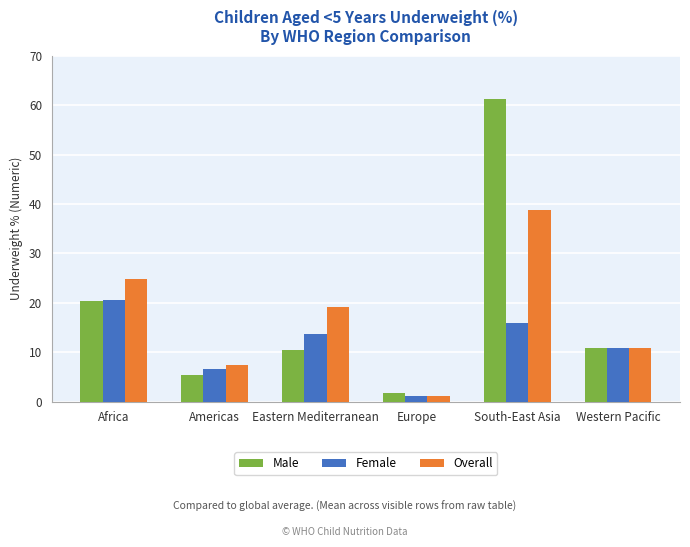

At which category is the sum across all series the highest?

South-East Asia